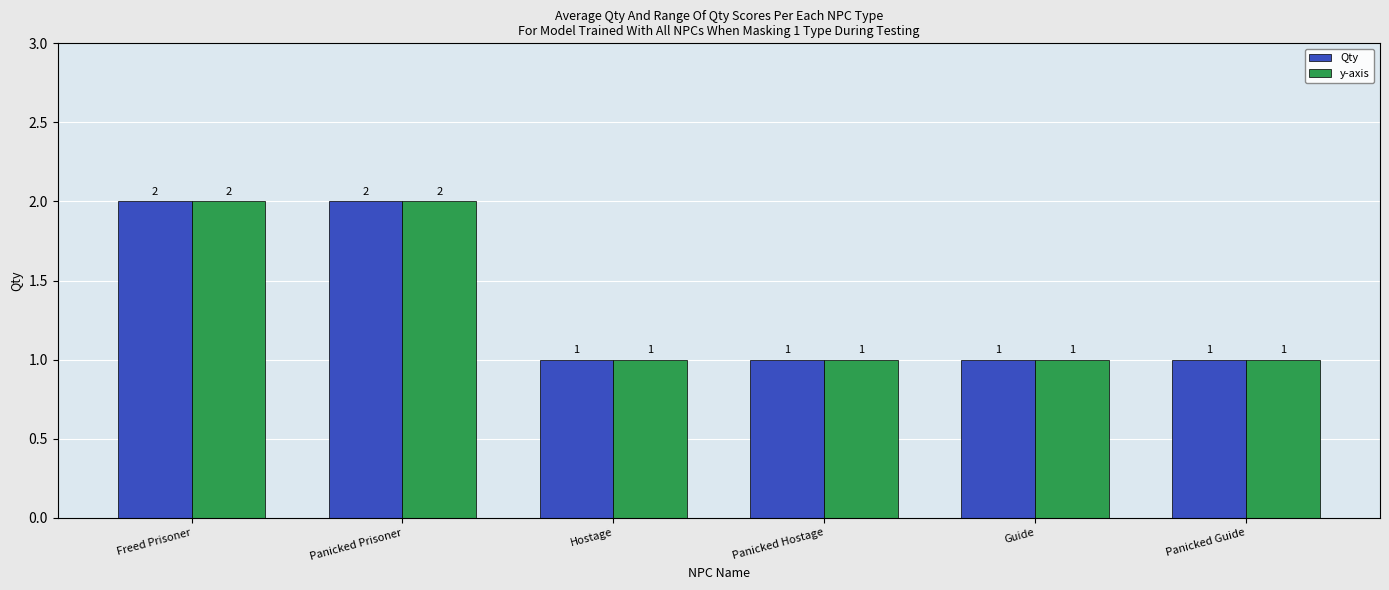

What is the total value across all series at Panicked Prisoner?

4